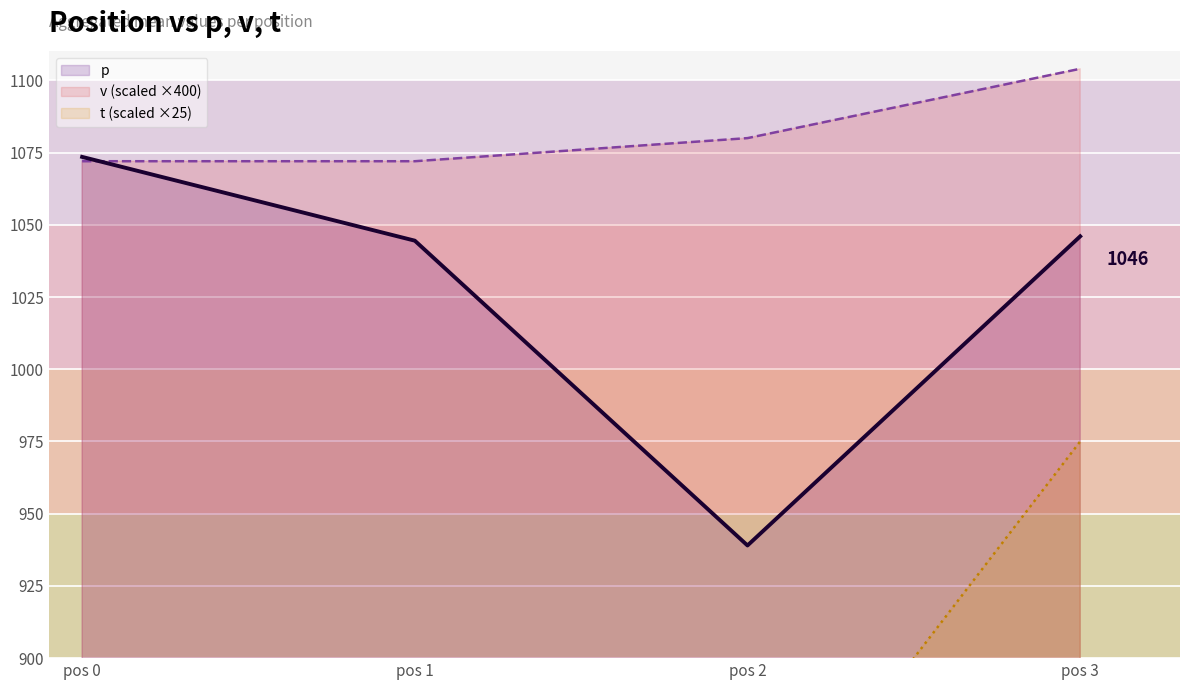

True or false: v (scaled ×400) has a value of 581.2 at pos 0.

False